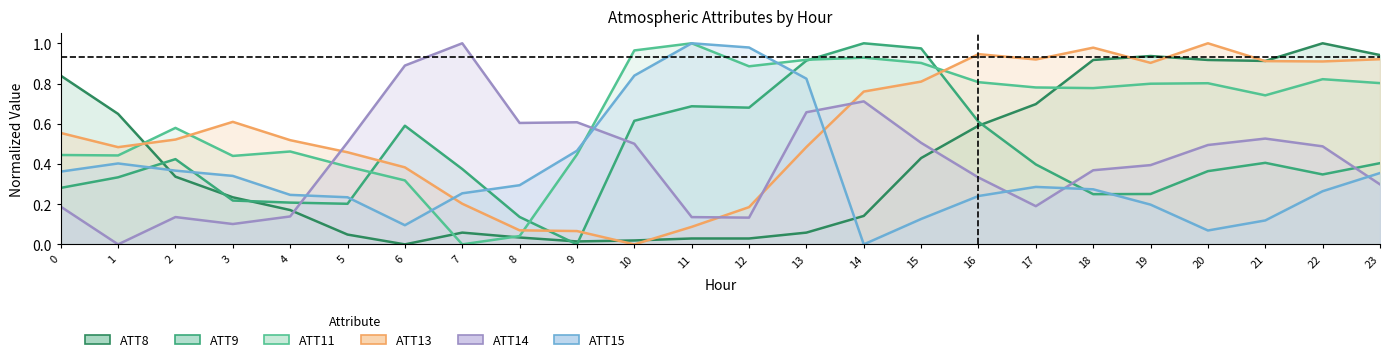

Does the chart have visible grid lines?

No